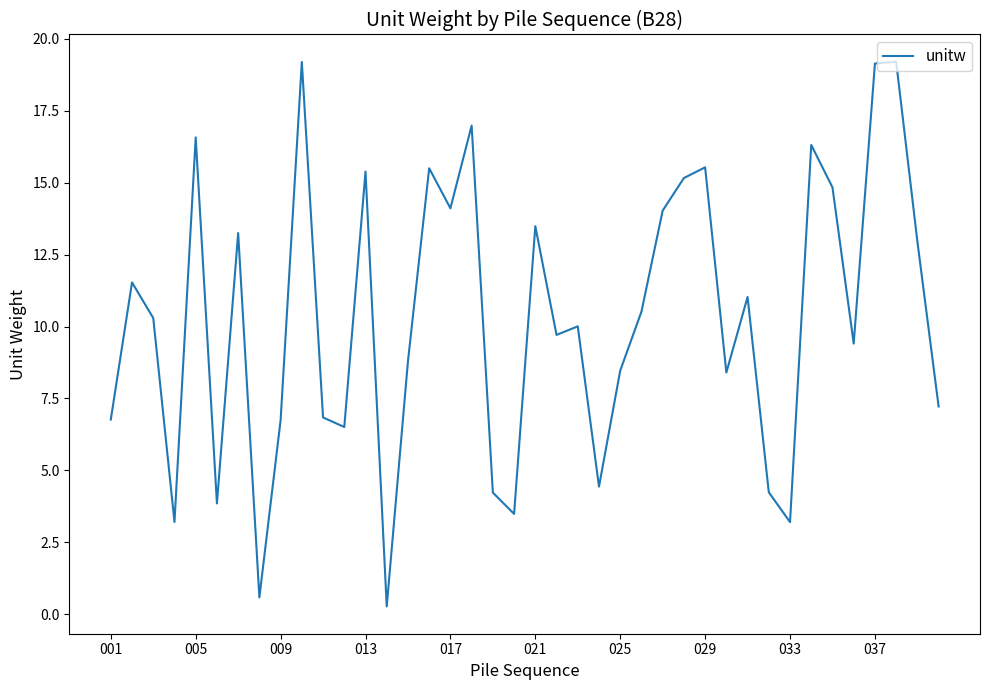

What is the greatest value displayed?

19.2